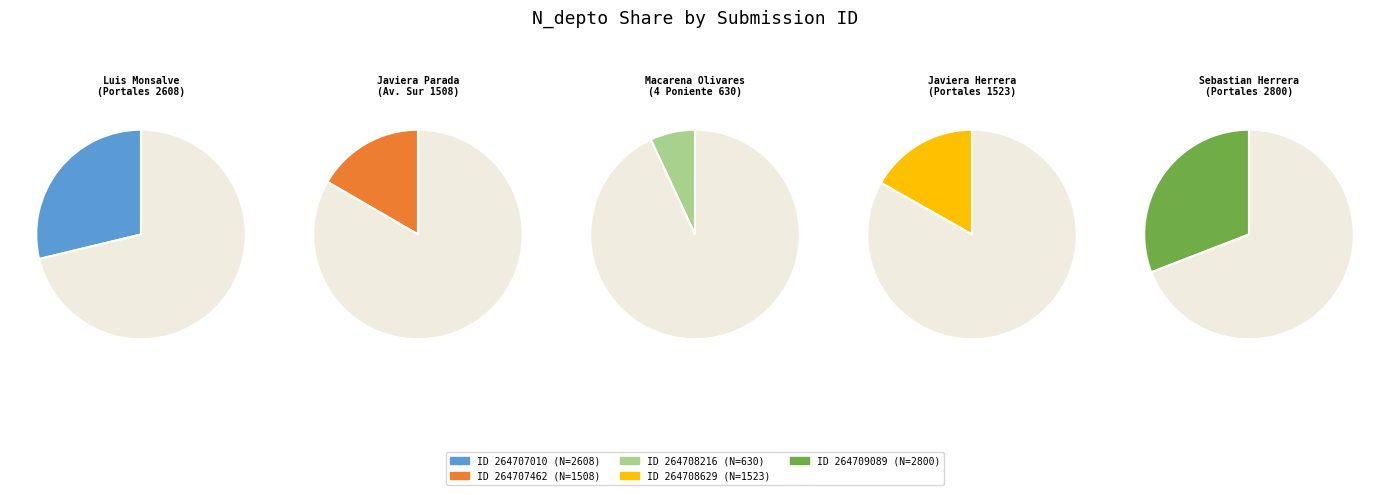

To the nearest percent, what percentage of the pie is 1523?

17%